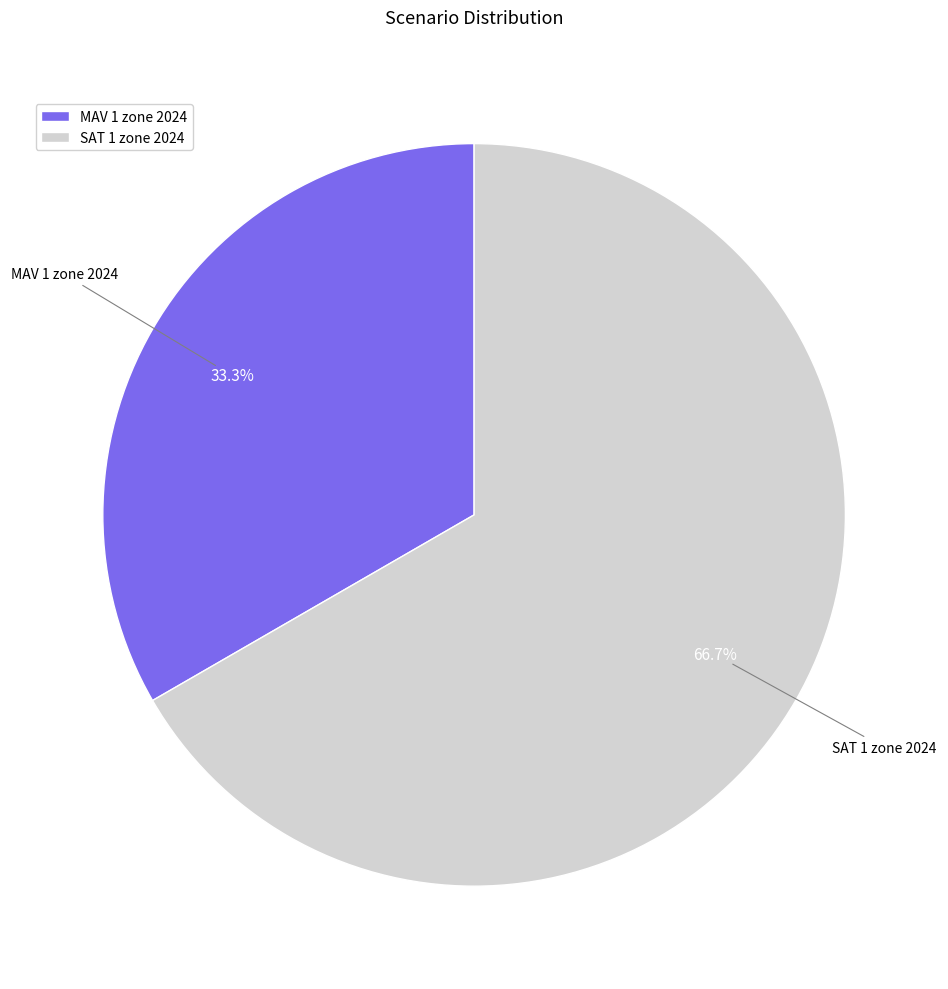

Which has a higher value, SAT 1 zone 2024 or MAV 1 zone 2024?

SAT 1 zone 2024